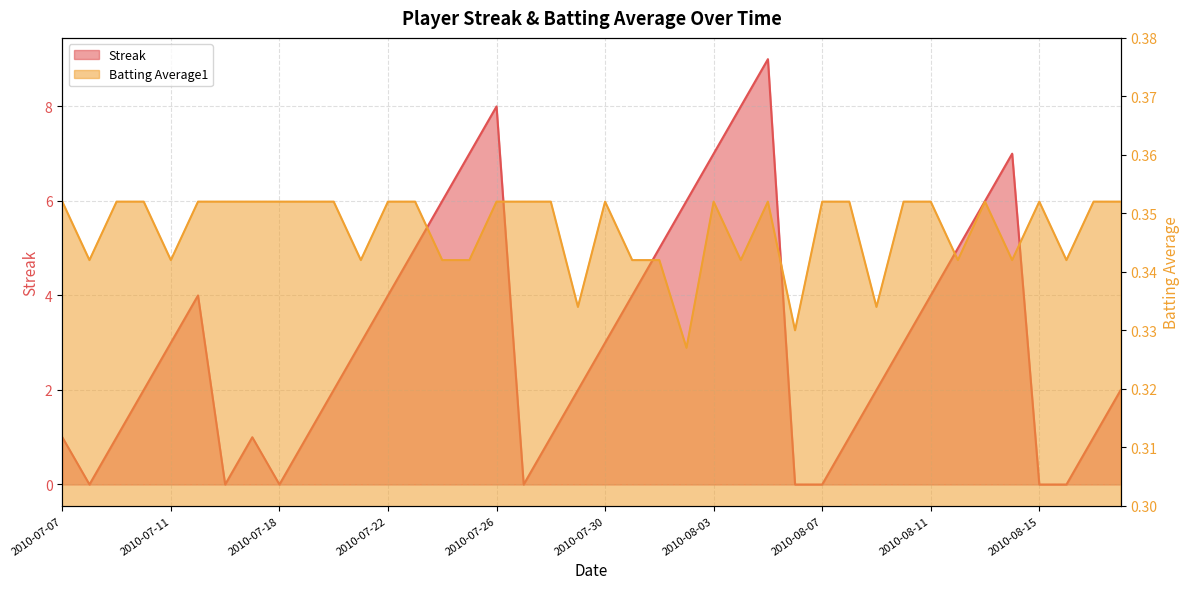

At which label does Streak reach its peak?

2010-08-05